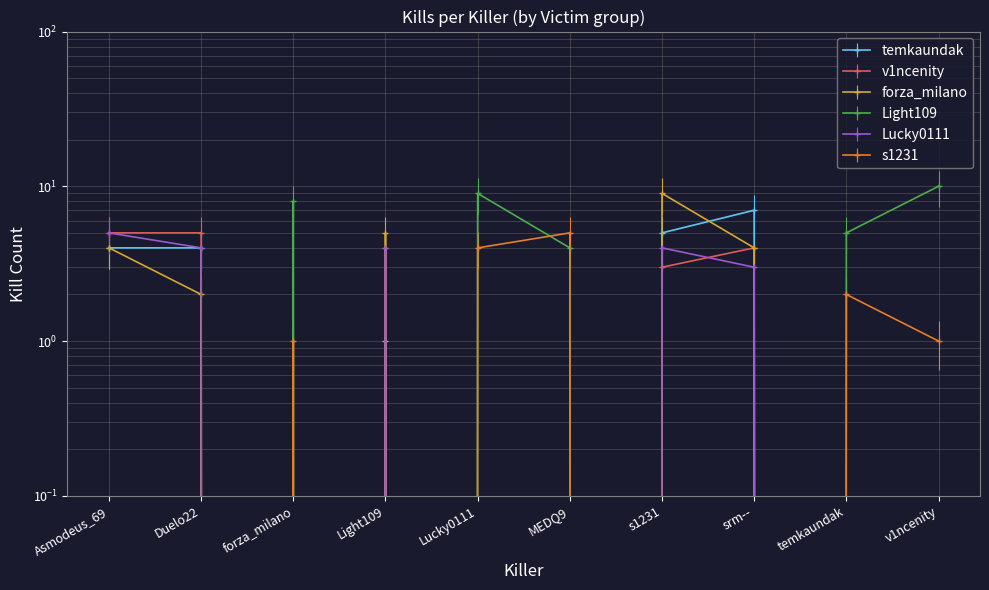

How many data points does each series have?

10